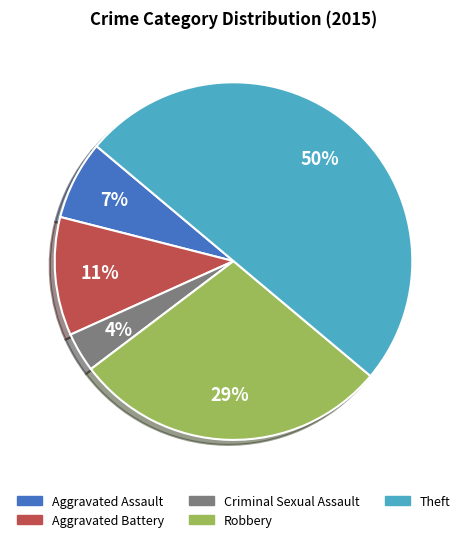

Between Criminal Sexual Assault and Robbery, which is larger?

Robbery